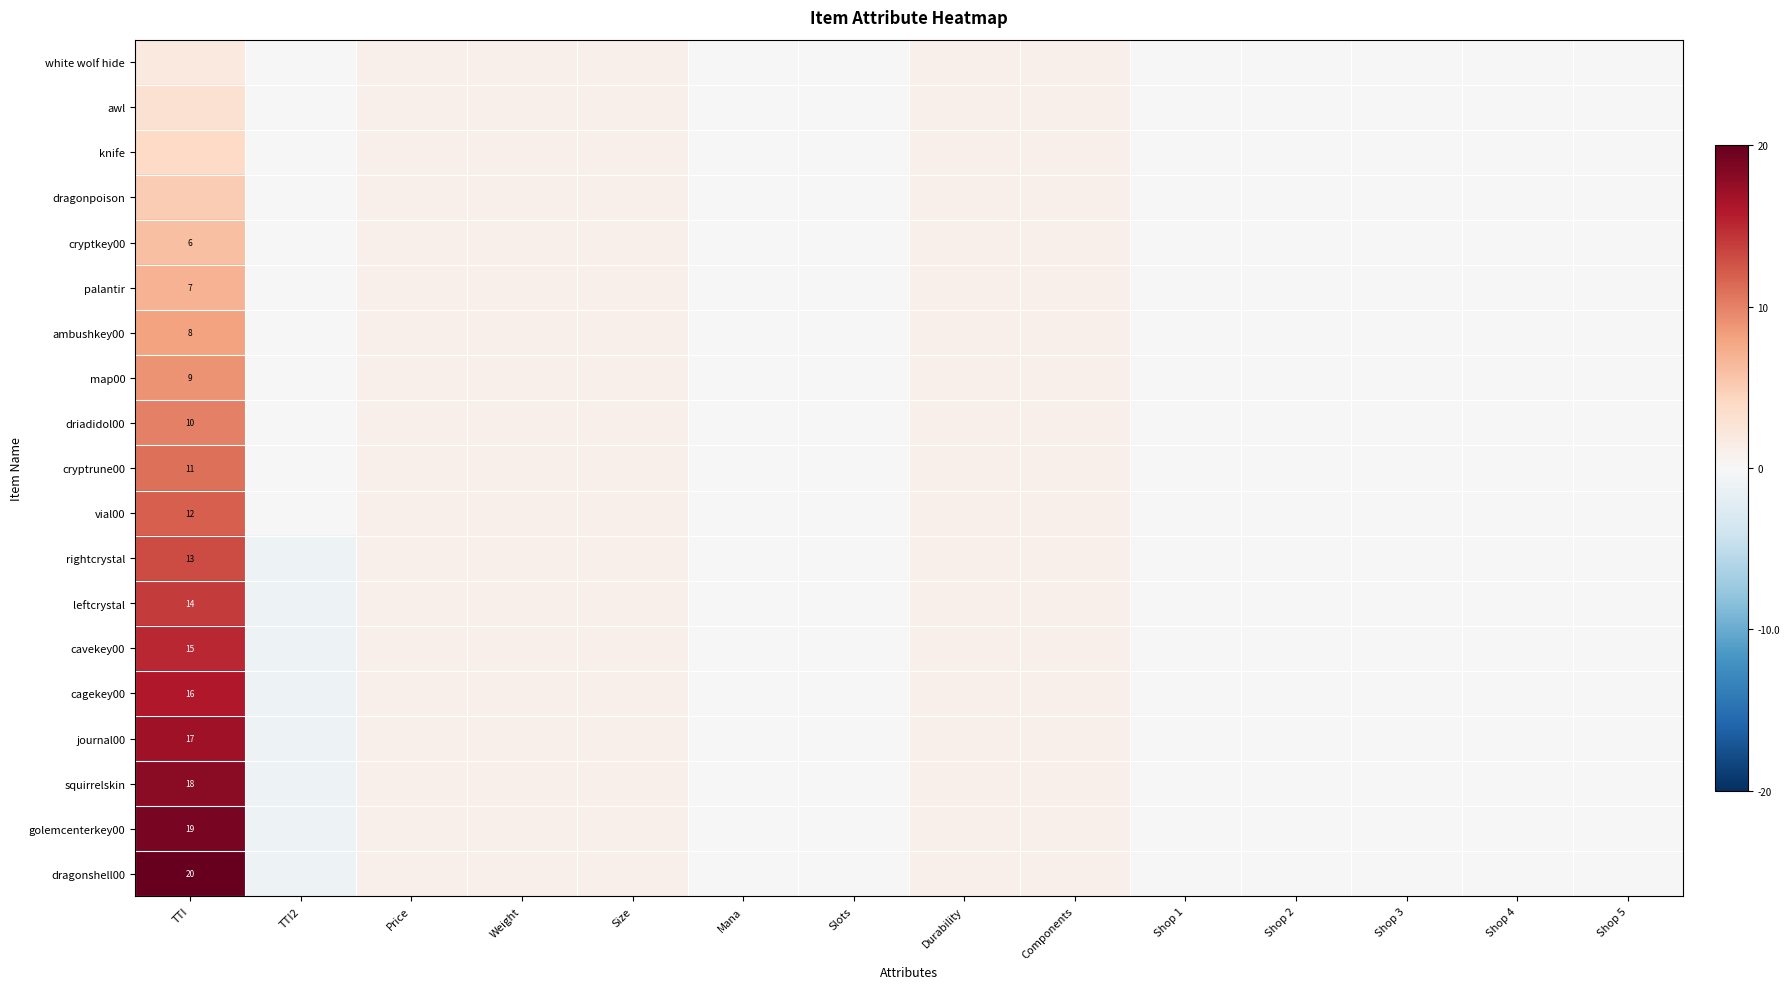

What is the total value across all series at Durability?

19